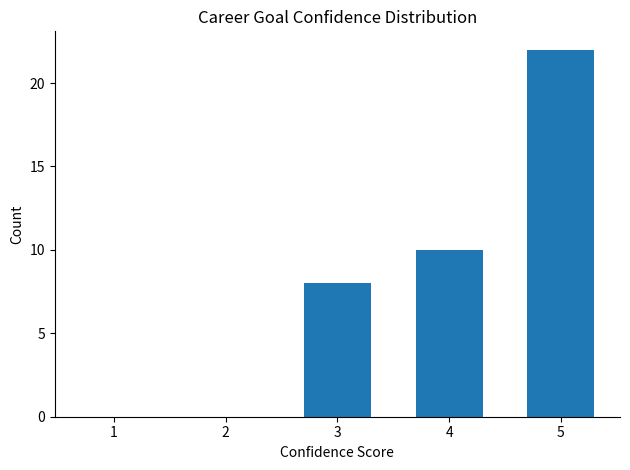

What is the average value?

8